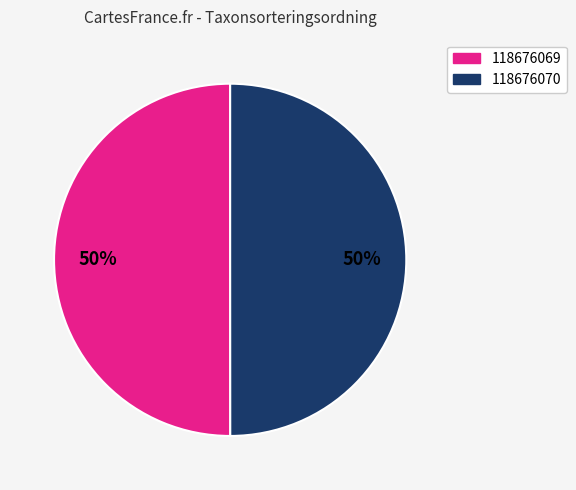

What percentage is the 118676070 slice, to the nearest percent?

50%